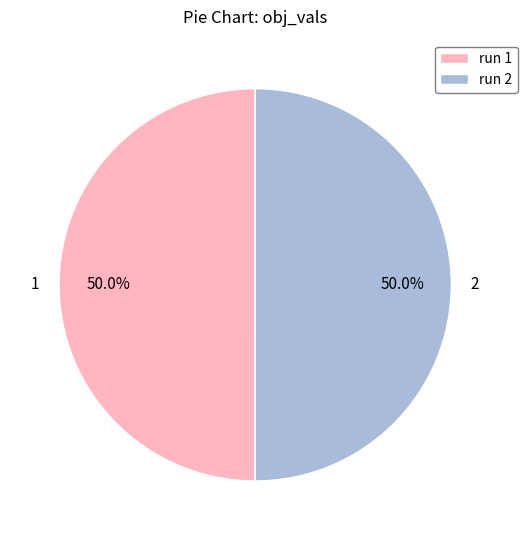

How much of the chart is everything except 1?

50.0%